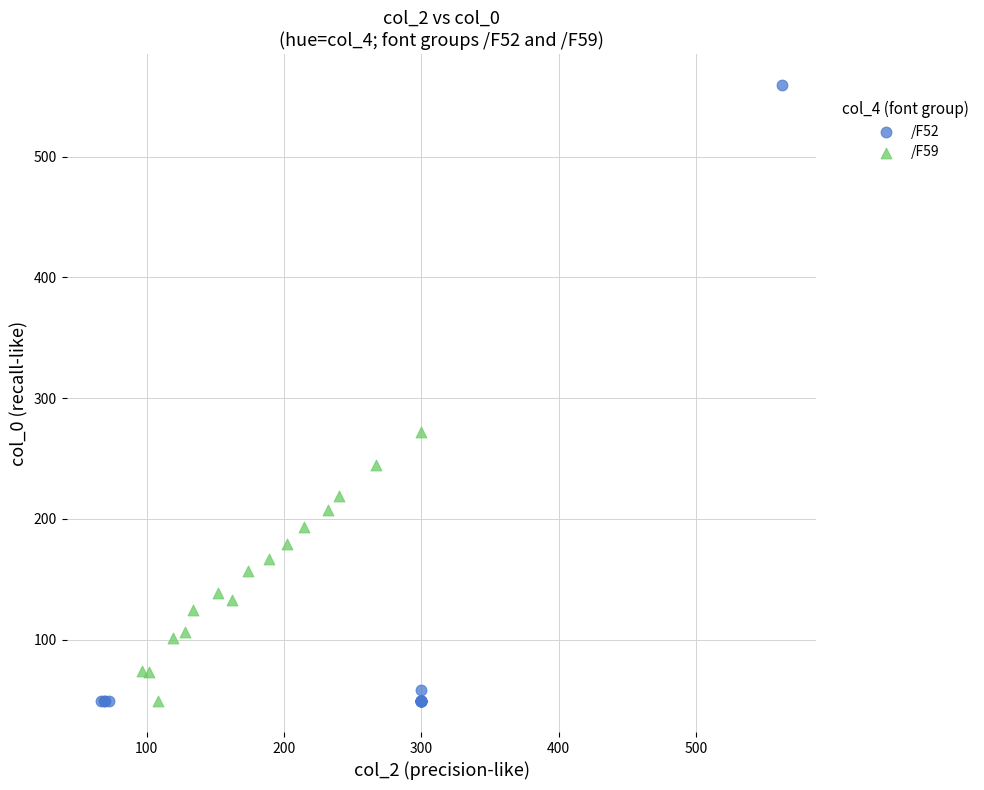

Which series has the largest Y range (max minus min)?

/F52